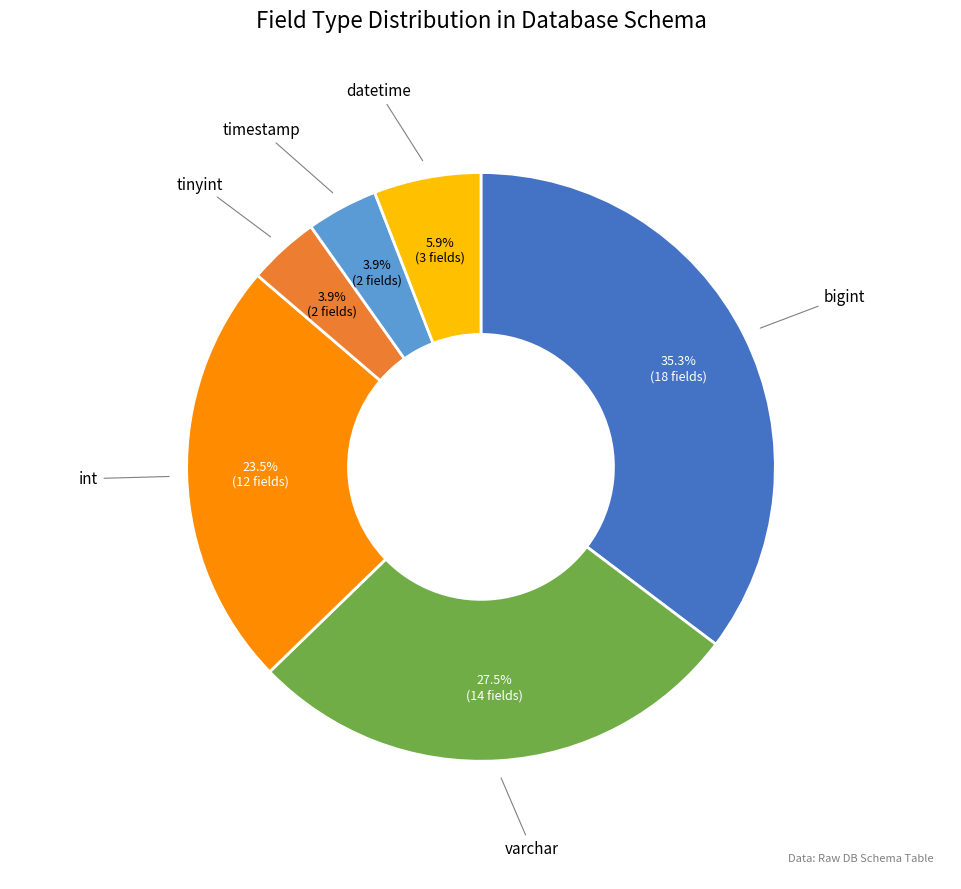

Is there a majority slice in this chart?

No